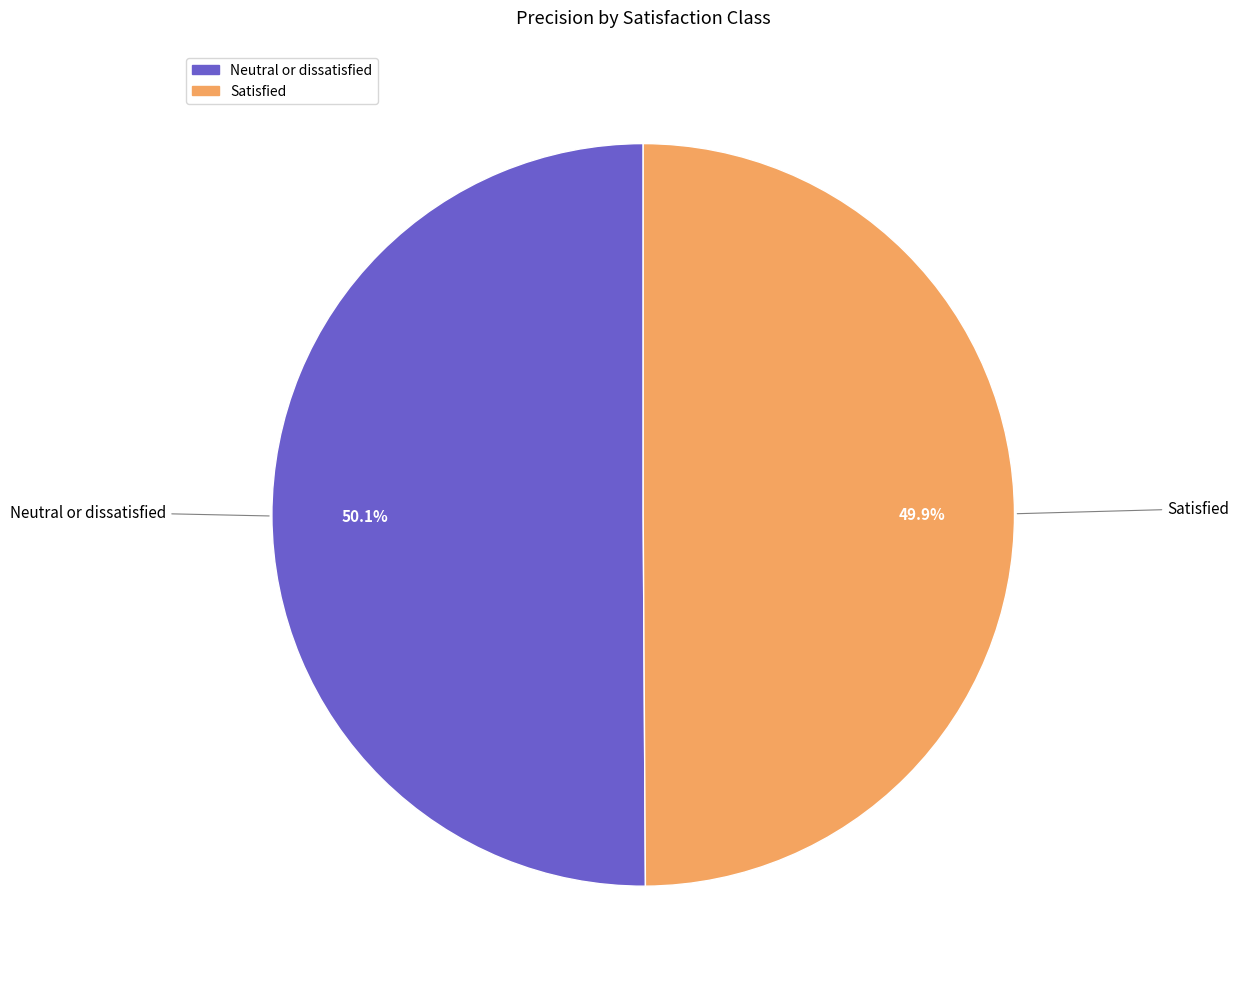

Is there any slice that represents more than half of the pie?

Yes